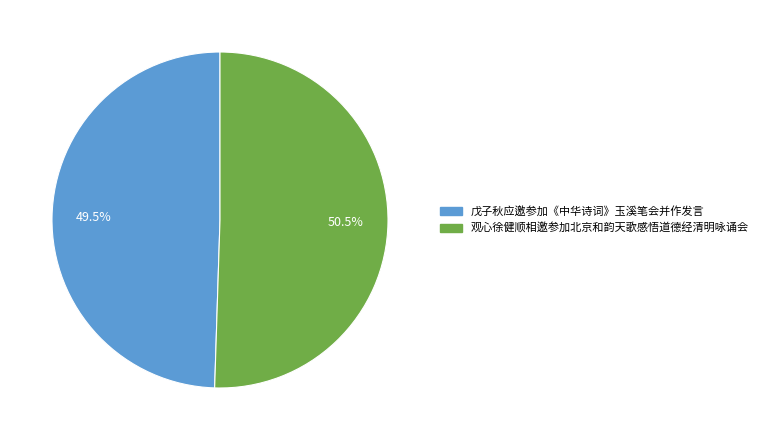

True or false: 观心徐健顺相邀参加北京和韵天歌感悟道德经清明咏诵会 accounts for 40% of the total.

False